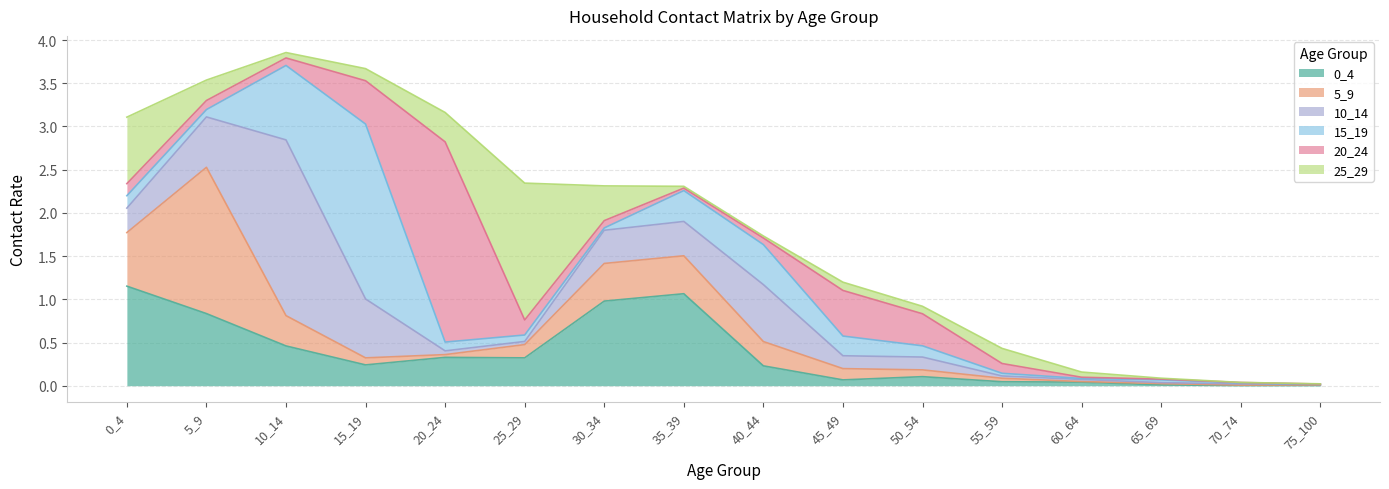

List the series in order of their peak value, lowest first.

0_4, 25_29, 5_9, 15_19, 10_14, 20_24